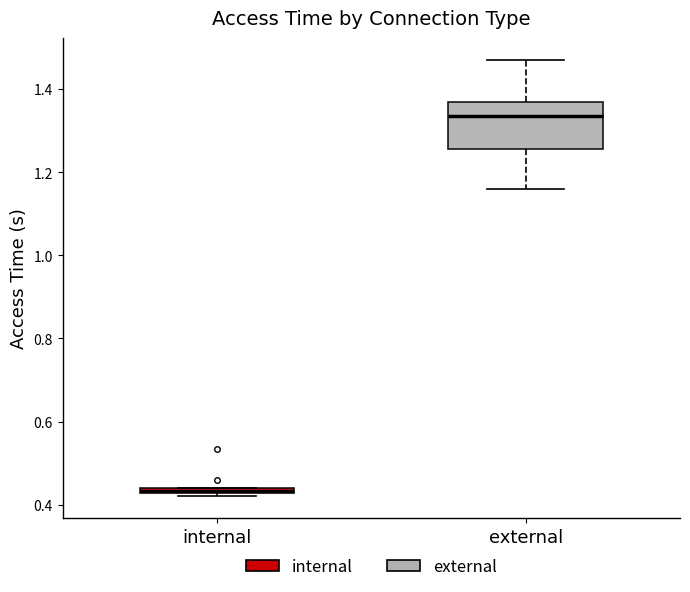

Where is the upper edge of the box for internal on the y-axis? The values are not printed on the chart, so give them approximately, as read against the axis.

0.44